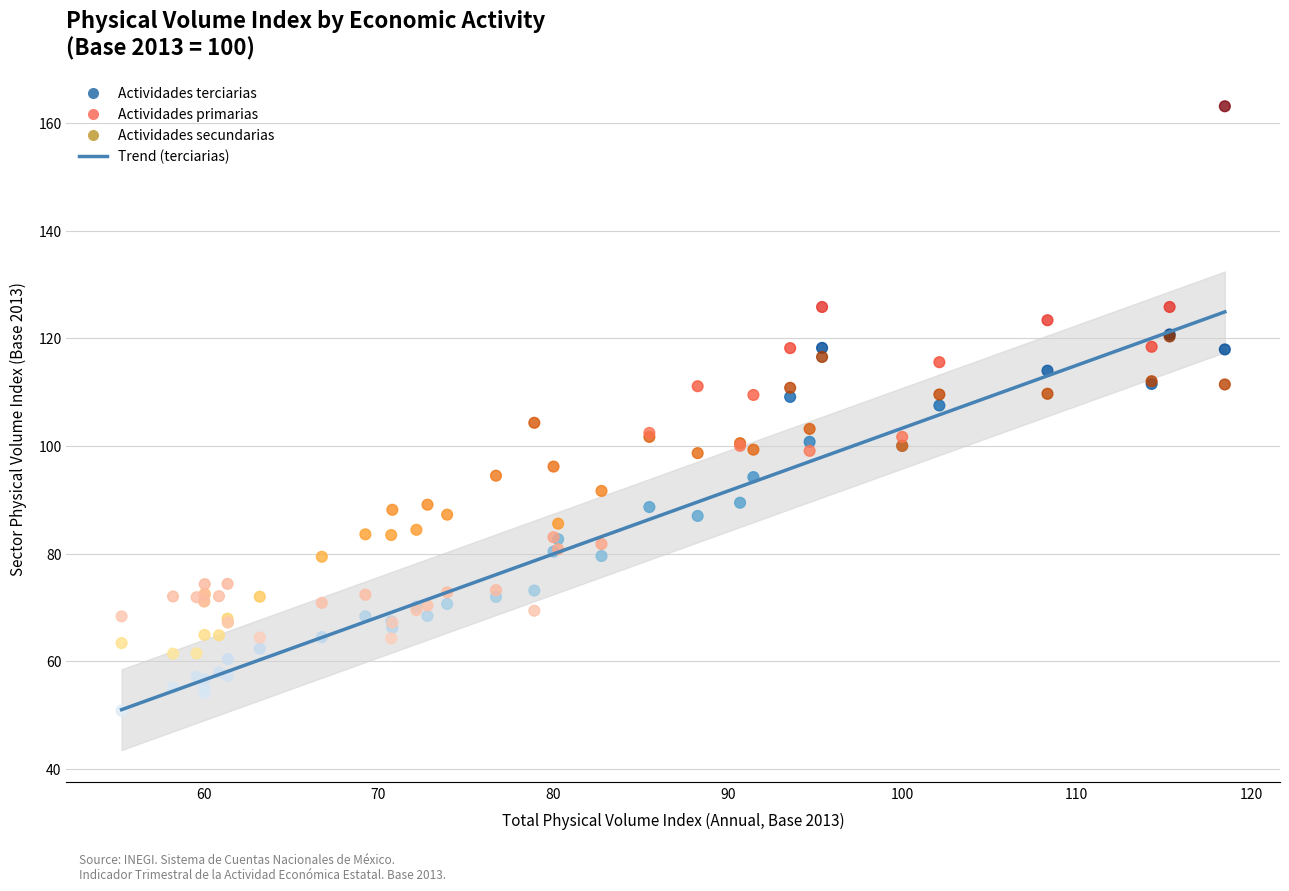

Which series contains the lowest Y value?

Actividades terciarias